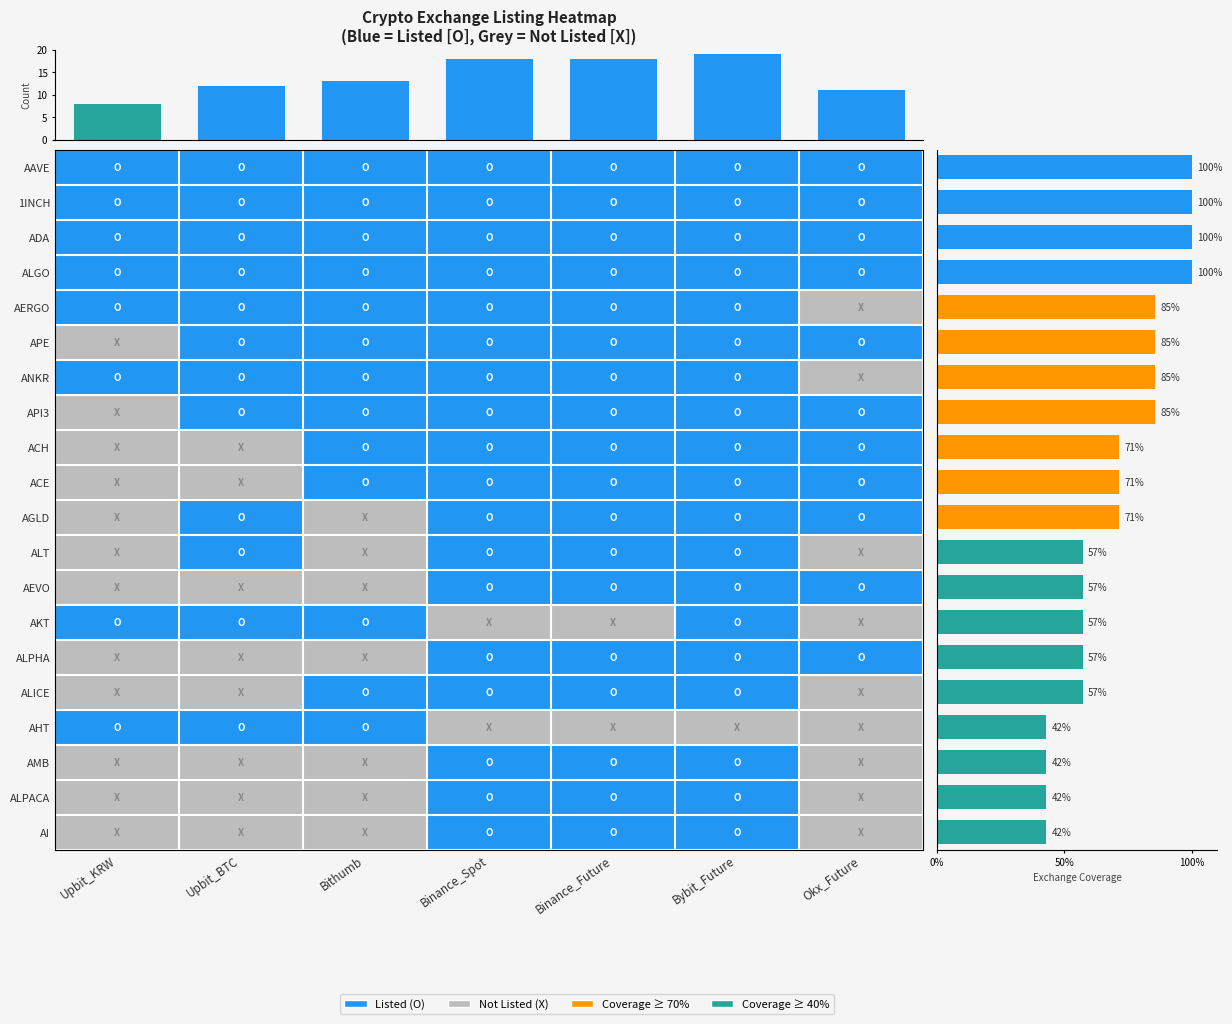

Count the AMB values in the range 0 to 1.

7